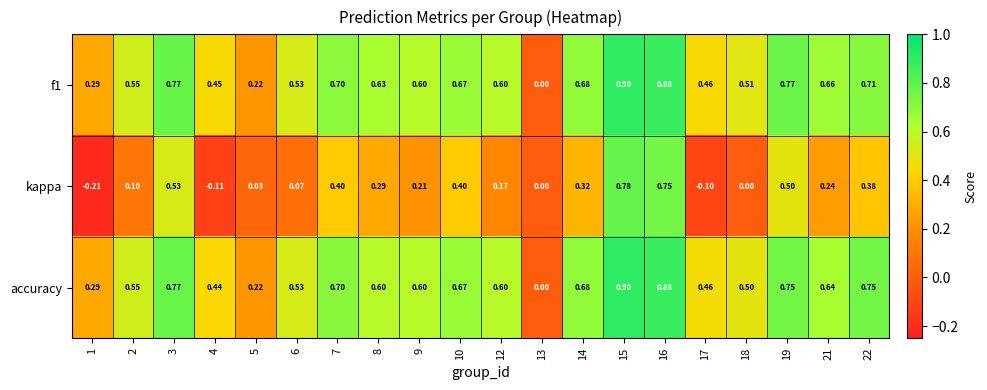

How many negative values does the kappa series have?

3